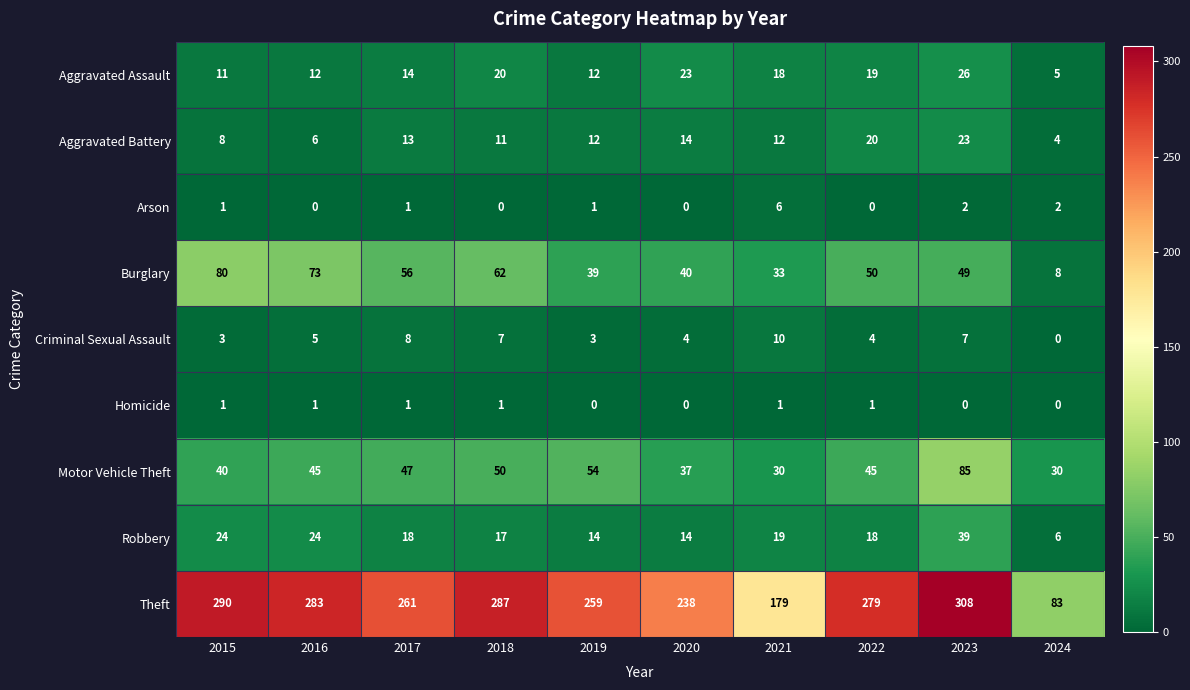

At 2022, list the series in order from largest to smallest.

Theft, Burglary, Motor Vehicle Theft, Aggravated Battery, Aggravated Assault, Robbery, Criminal Sexual Assault, Homicide, Arson